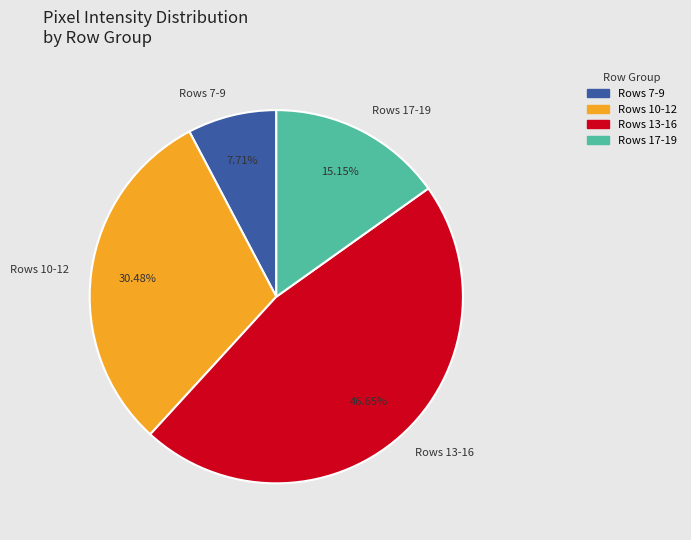

To the nearest percent, what is the average slice percentage?

25%